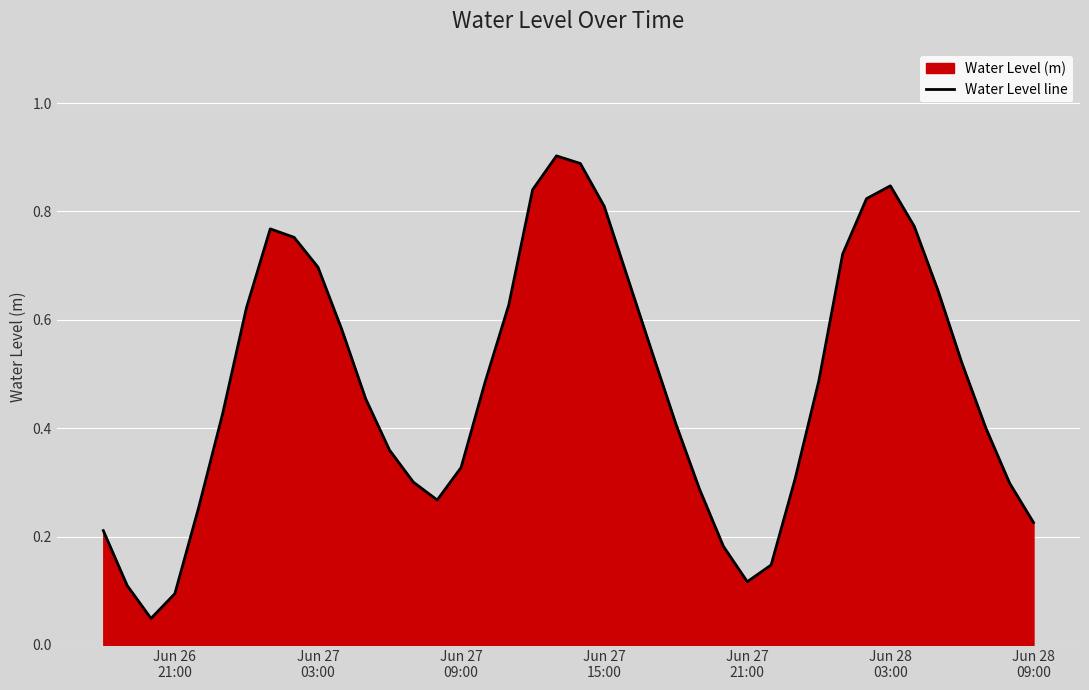

What is the value of the 39th point from the left?

0.3